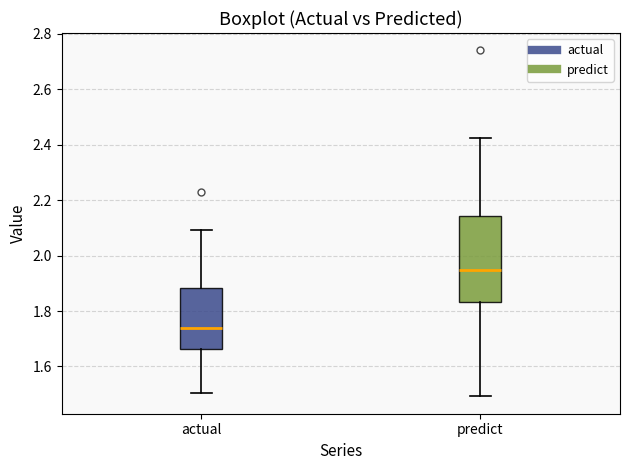

Which box's median line is the highest?

predict